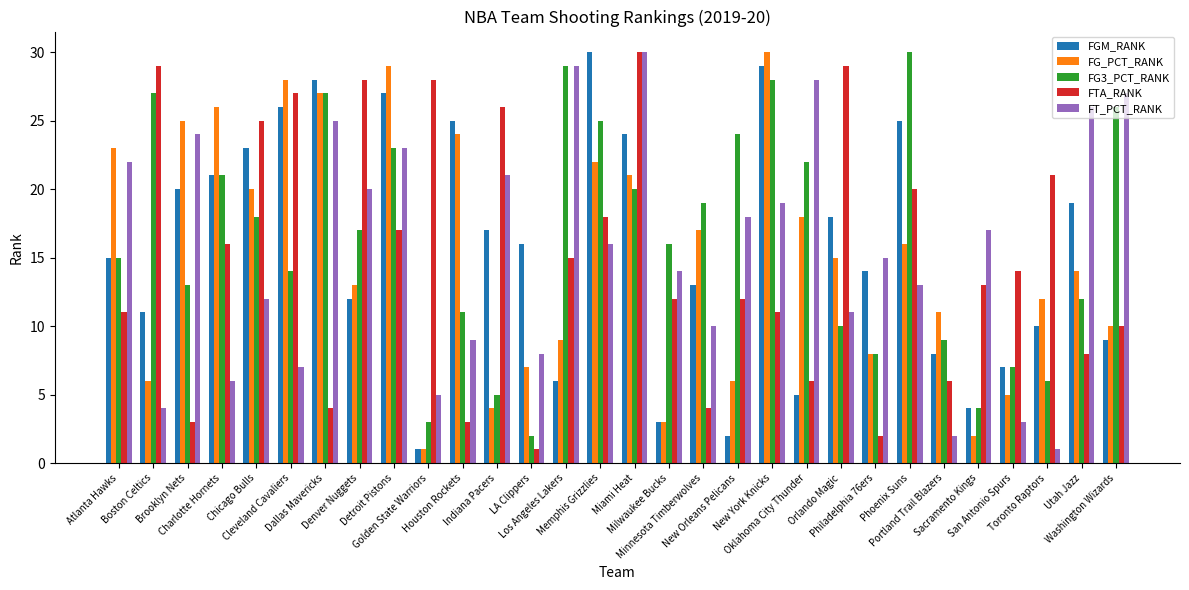

What is the difference between the maximum and minimum values in the FTA_RANK series?

29